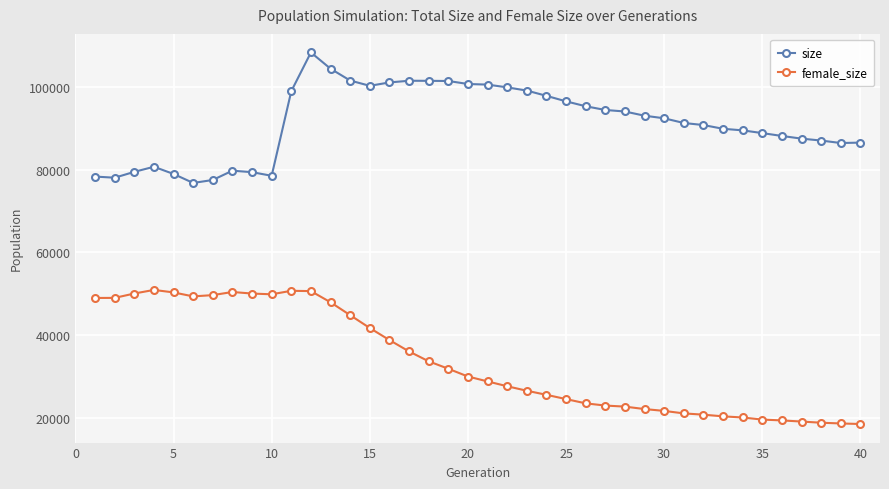

What is the smallest value displayed?

18485